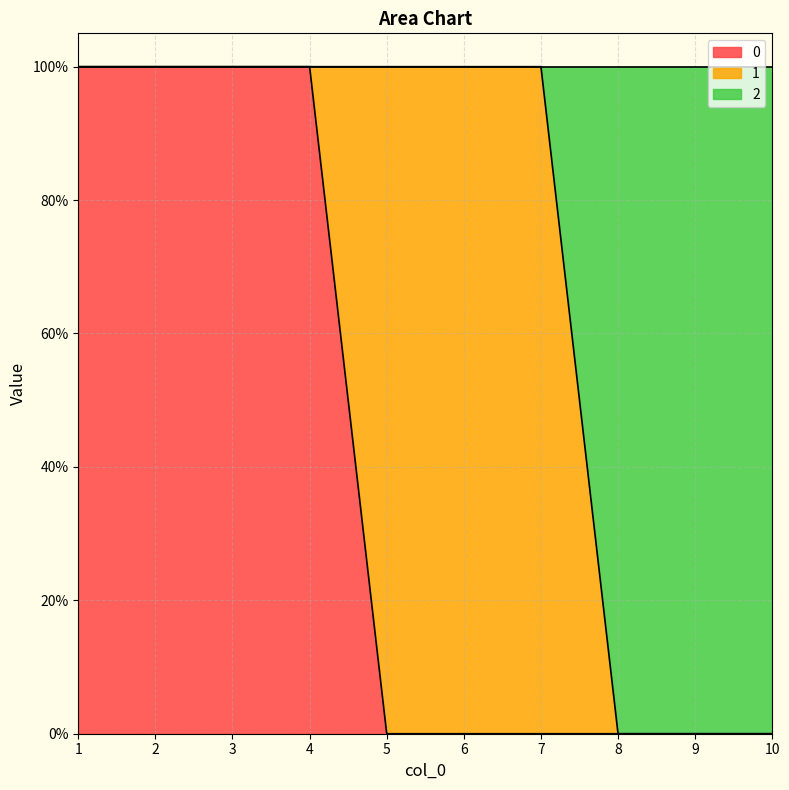

True or false: 2 and 0 cross at least once.

False